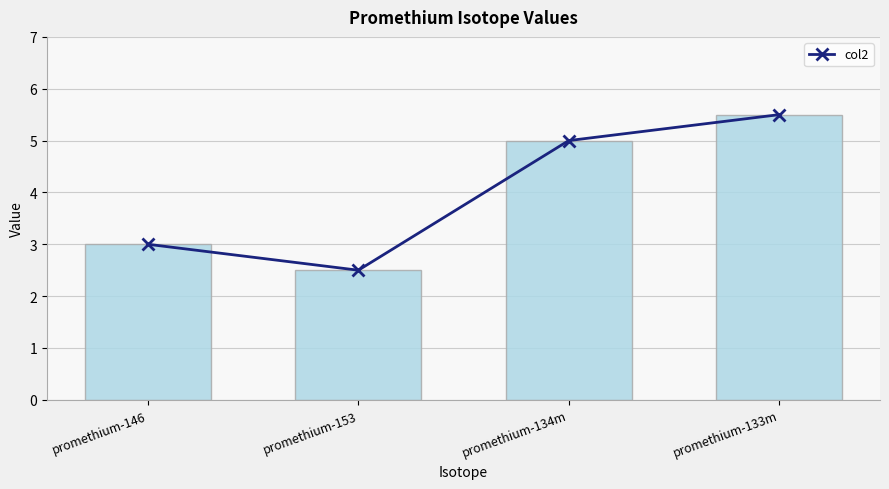

What is the sum of the values at promethium-146 and promethium-134m?

8.0